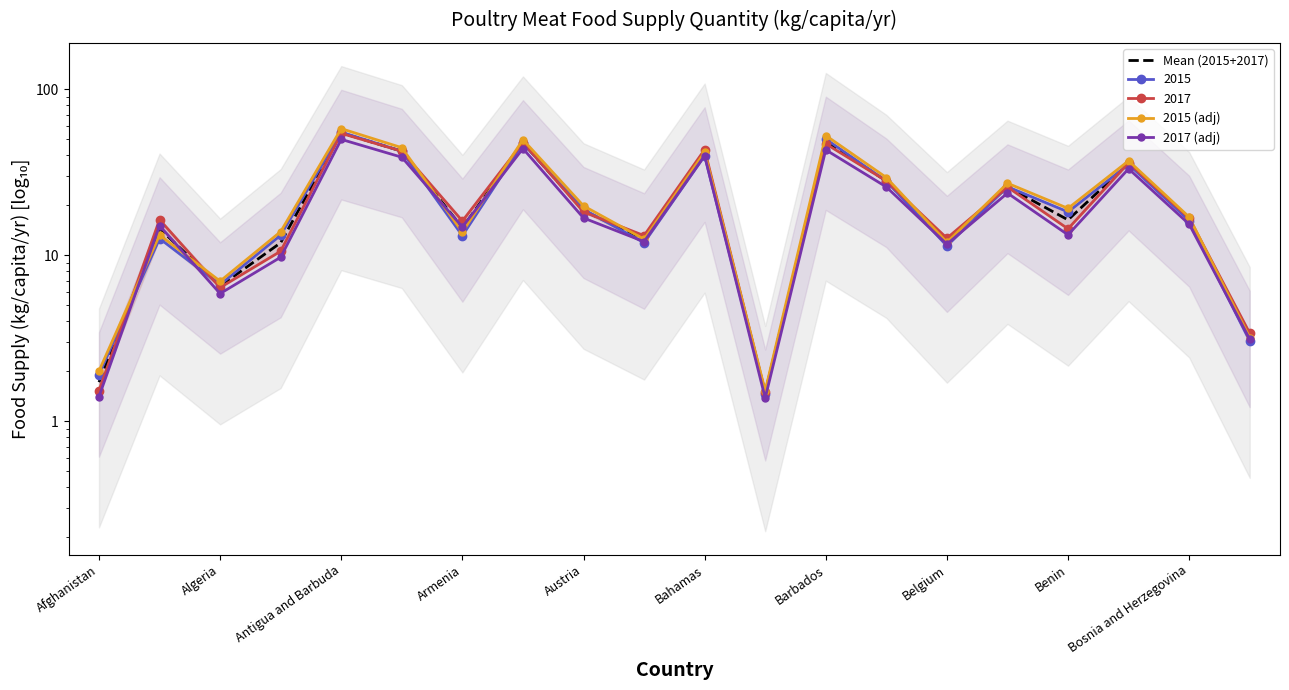

What is the label of the 11th point from the right?

Bosnia and Herzegovina